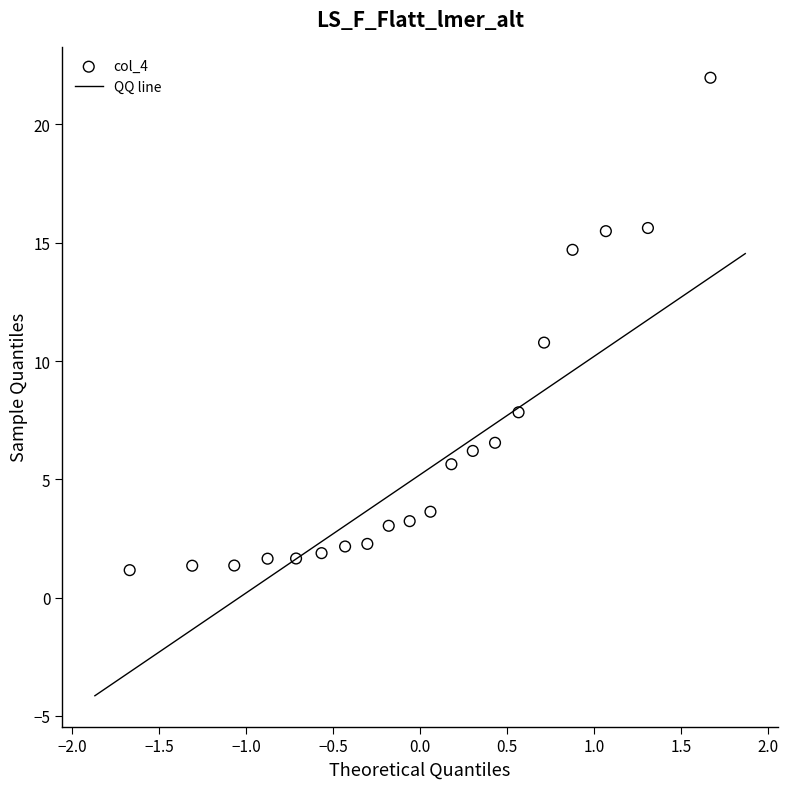

What is the range of Y values (max minus min)?

20.8